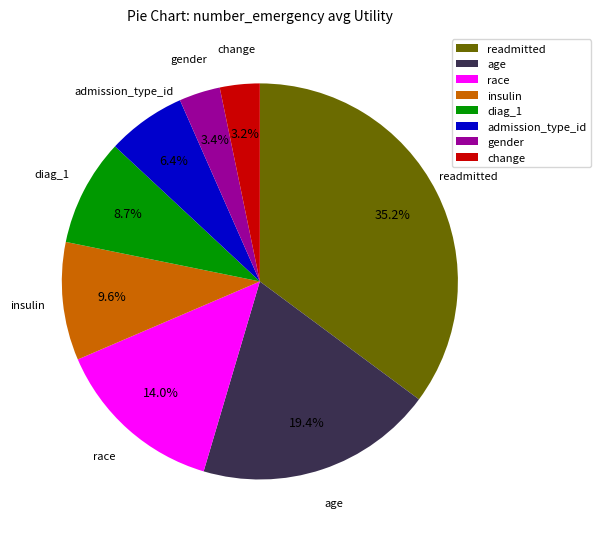

To the nearest percent, what percentage of the pie is readmitted?

35%